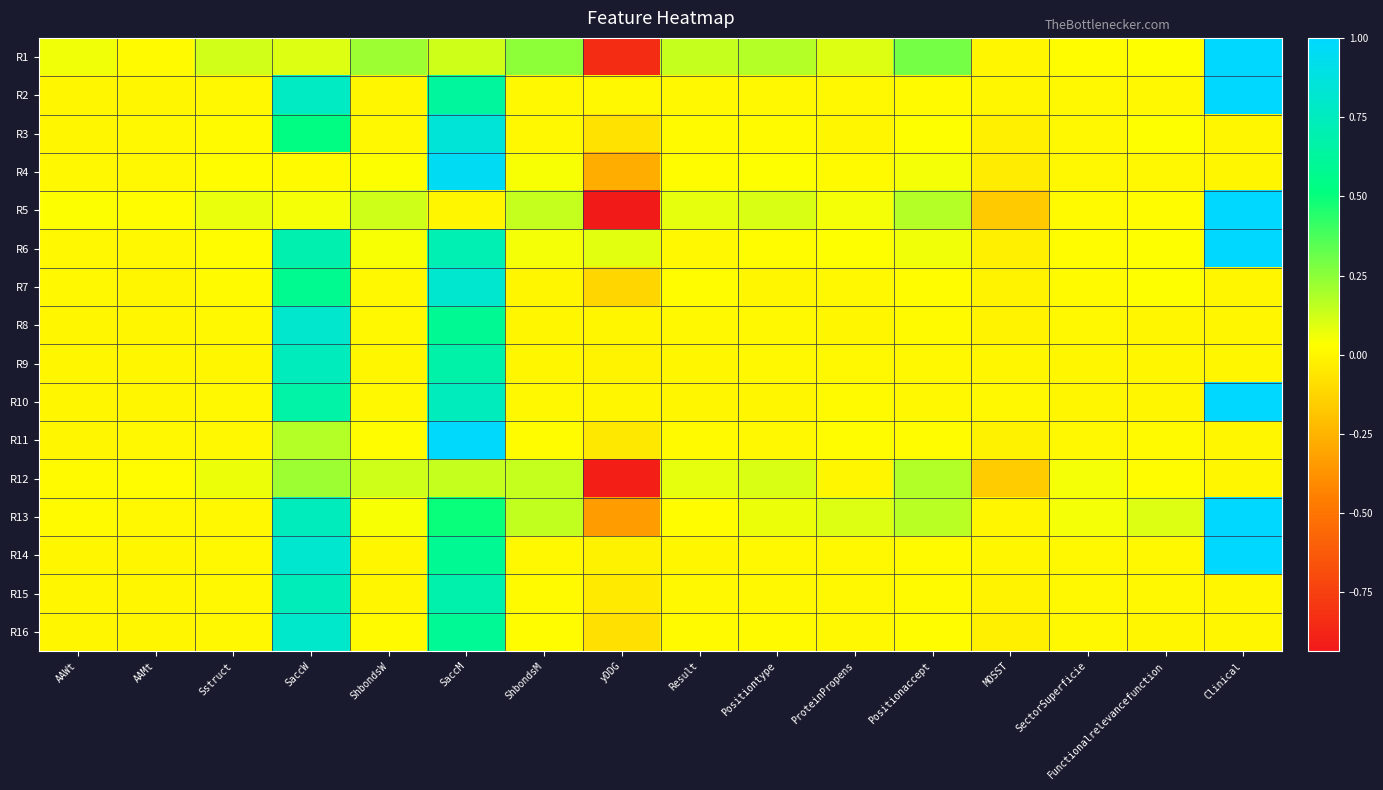

At how many categories does at least one series exceed 0?

16